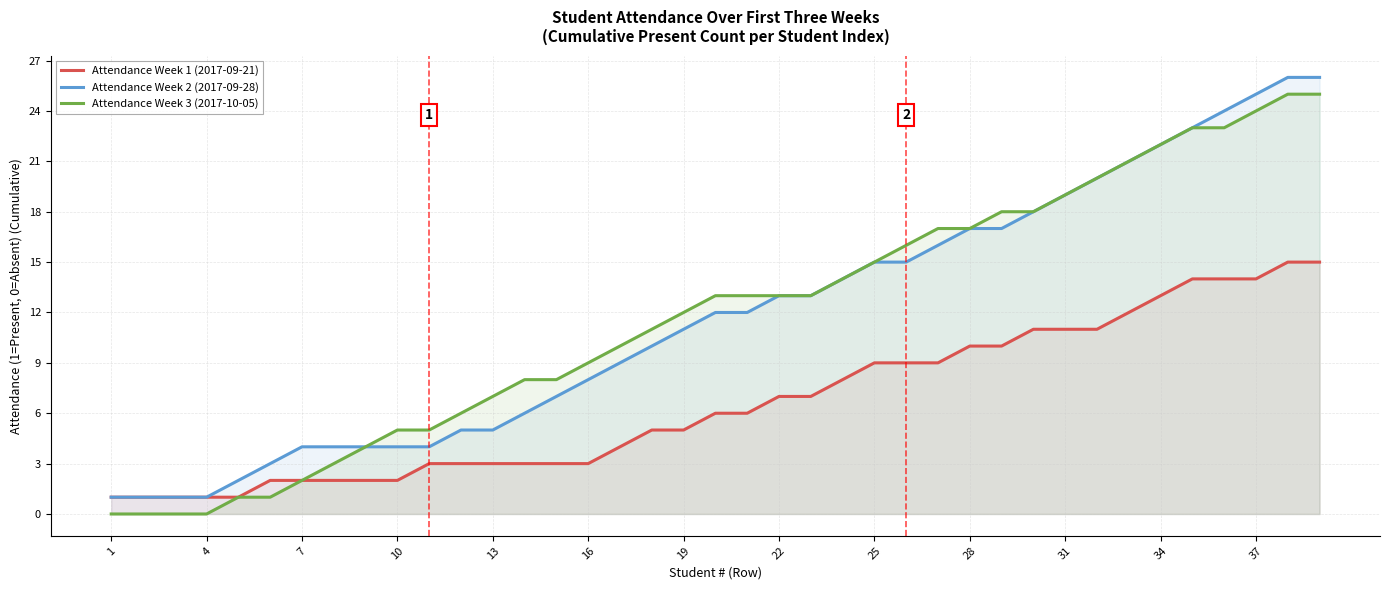

What is the greatest value displayed?

26